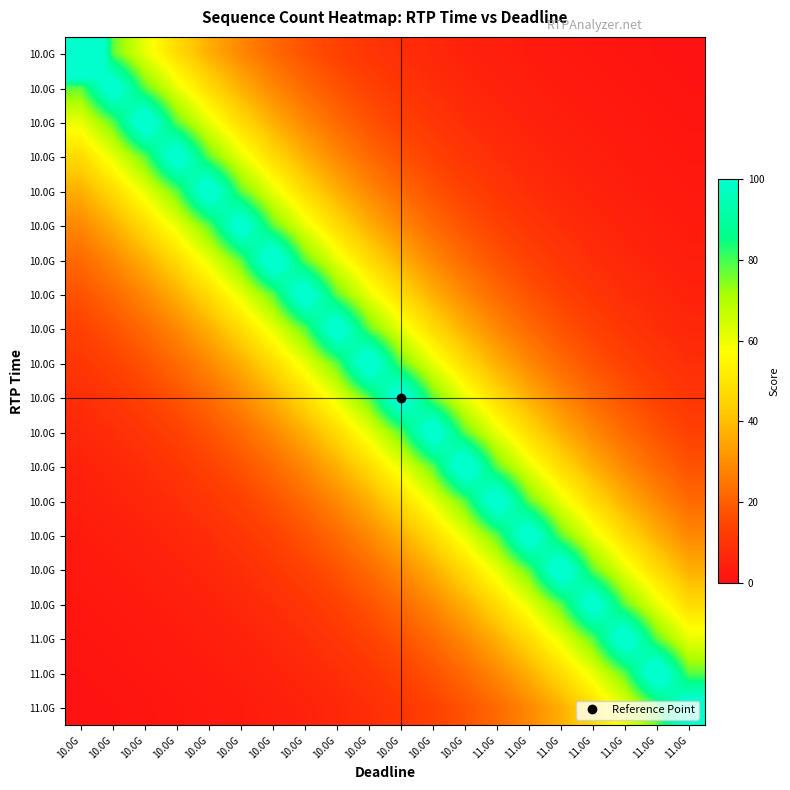

Which category has the lowest value across all series?

11.0G